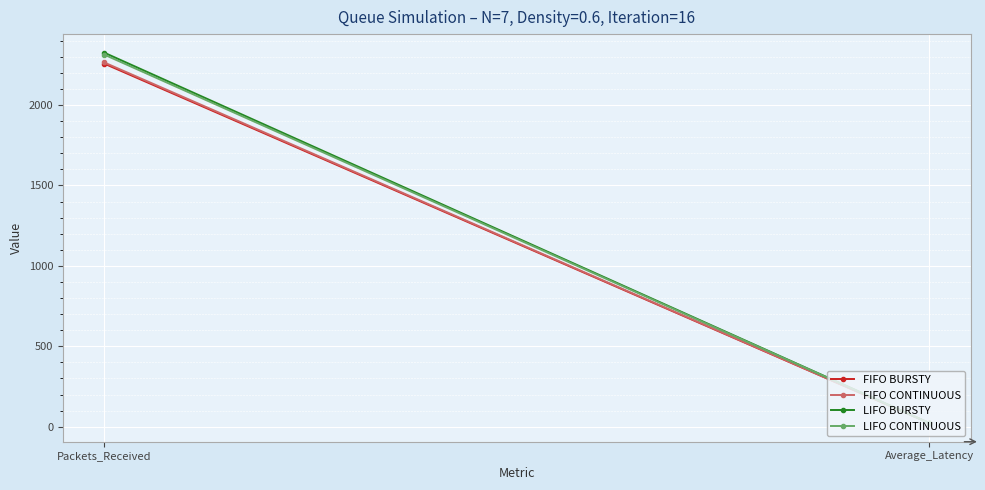

Reading left to right, transcribe all the data shown in this chart.

FIFO BURSTY: 2258.0	22.4
FIFO CONTINUOUS: 2265.0	22.5
LIFO BURSTY: 2326.0	21.7
LIFO CONTINUOUS: 2314.0	22.0